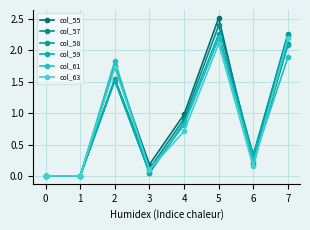

How many lines are shown in the chart?

6